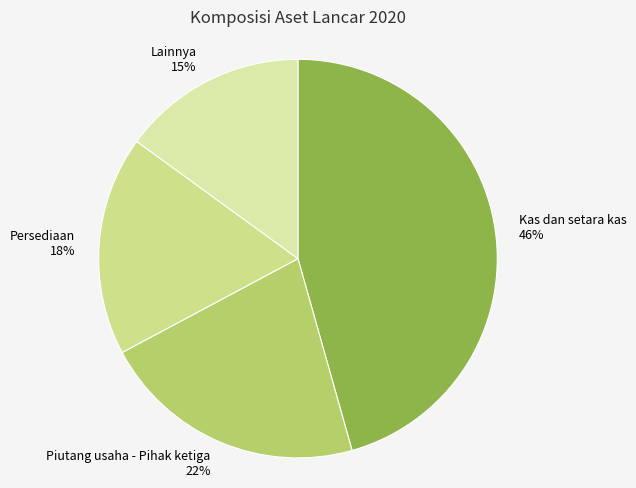

To the nearest percent, what is the difference between the largest and smallest slice percentages?

31%